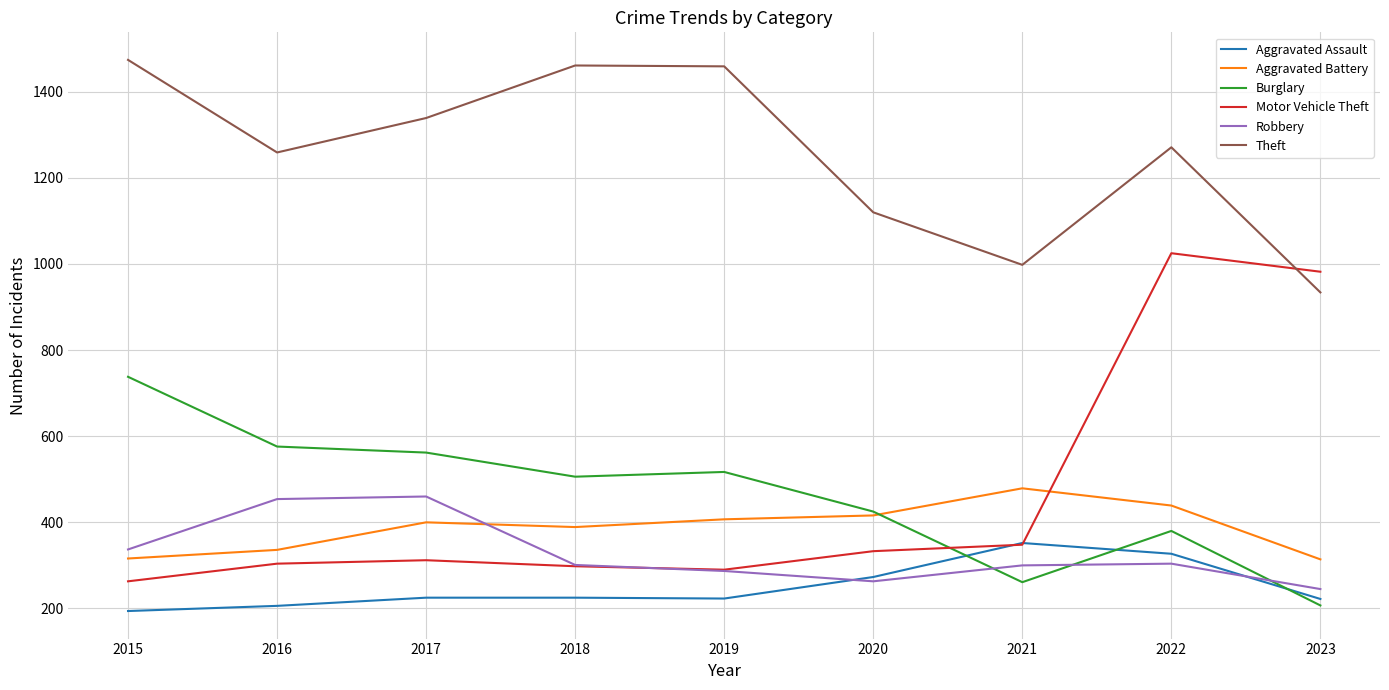

True or false: Robbery and Theft cross at least once.

False